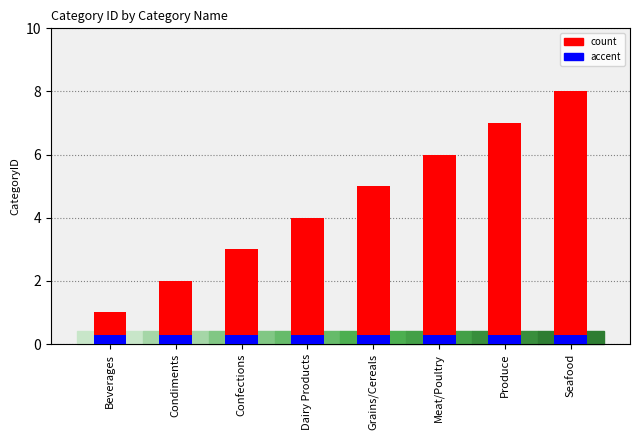

Reading left to right, what are all the values shown in this chart?

CategoryID: Beverages=1.0	Condiments=2.0	Confections=3.0	Dairy Products=4.0	Grains/Cereals=5.0	Meat/Poultry=6.0	Produce=7.0	Seafood=8.0
Accent: Beverages=0.3	Condiments=0.3	Confections=0.3	Dairy Products=0.3	Grains/Cereals=0.3	Meat/Poultry=0.3	Produce=0.3	Seafood=0.3